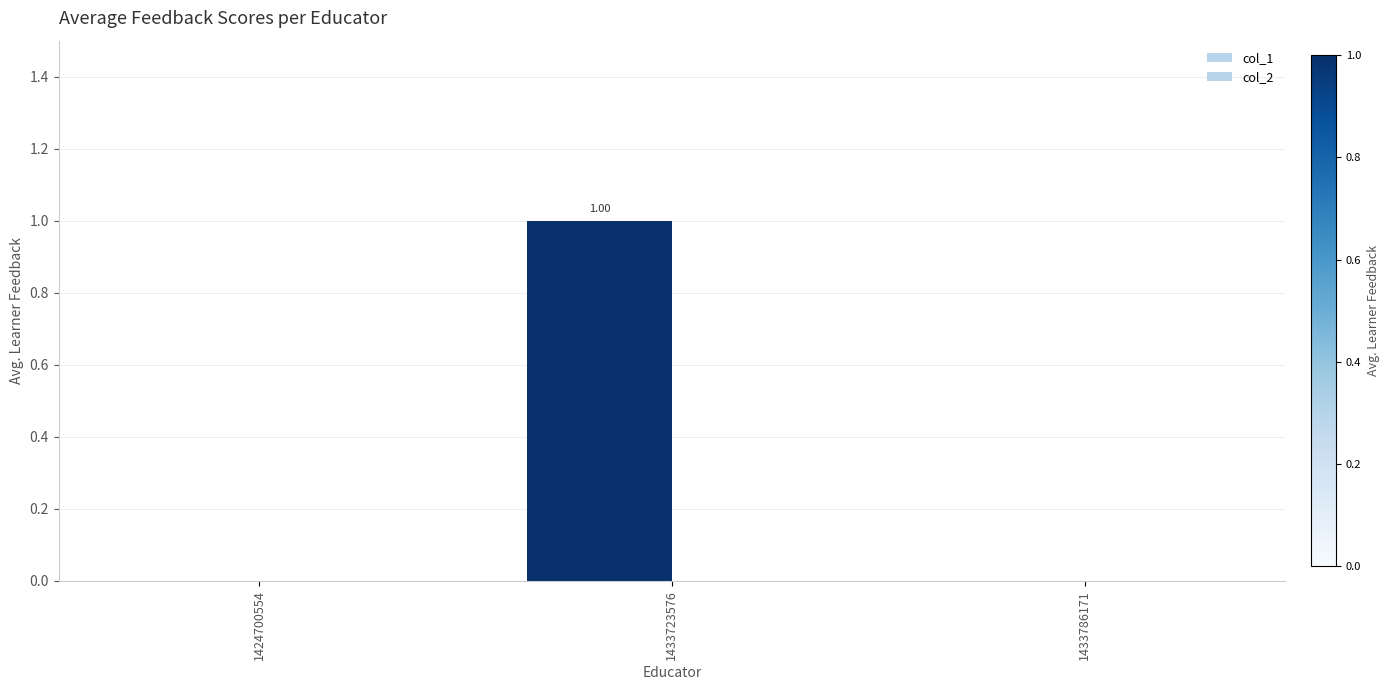

Does the chart contain stacked bars?

No